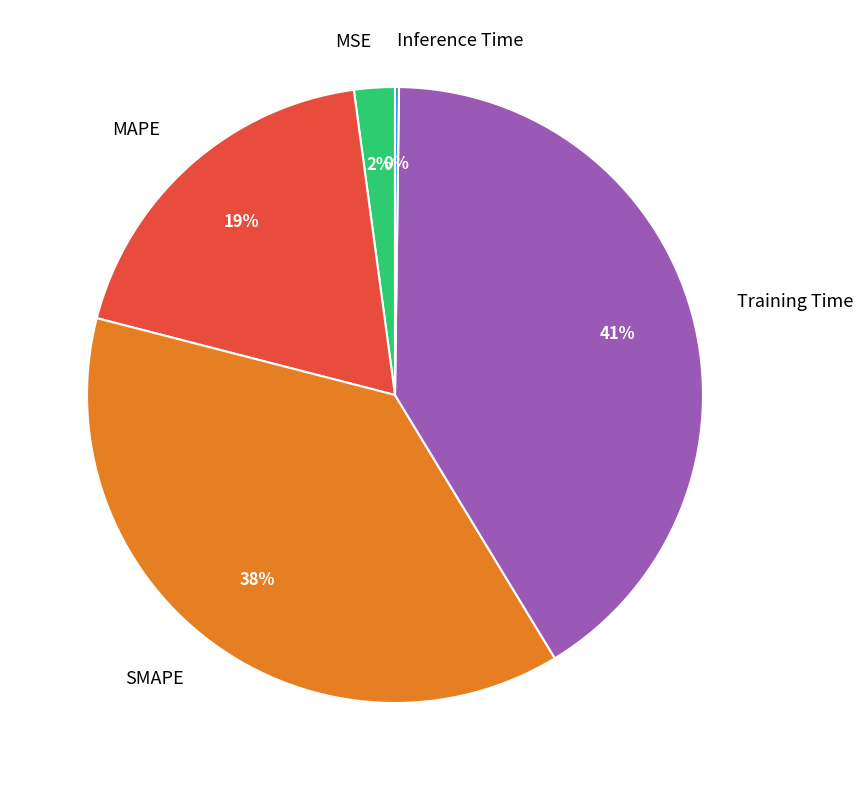

Is the sum of MSE and SMAPE greater than half?

No